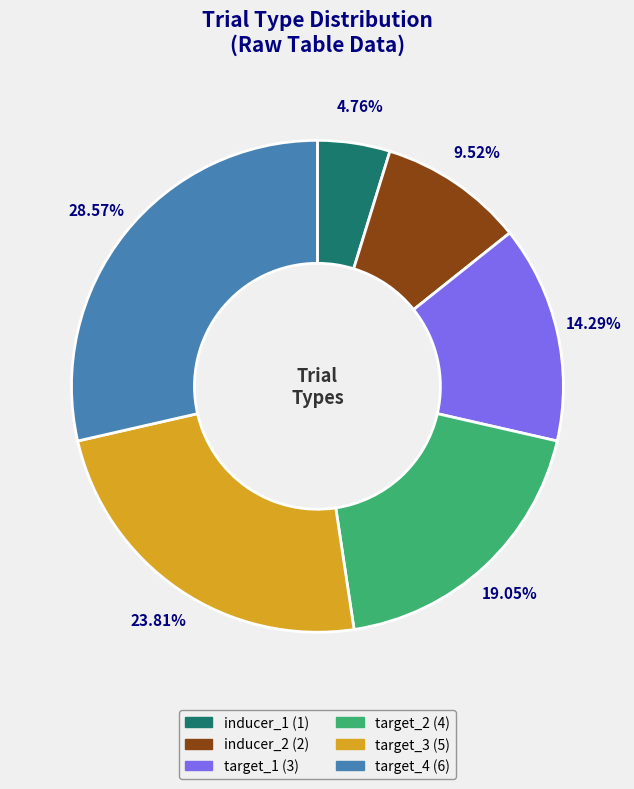

Rank the categories by value from lowest to highest.

inducer_1, inducer_2, target_1, target_2, target_3, target_4